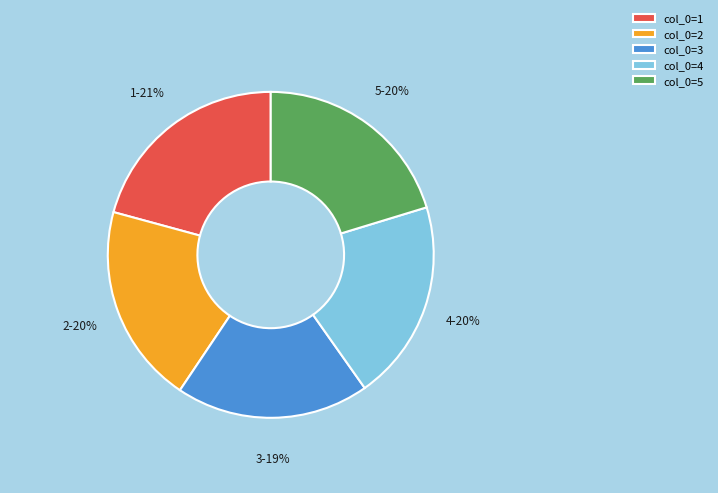

Which slice is the smallest?

col_0=3